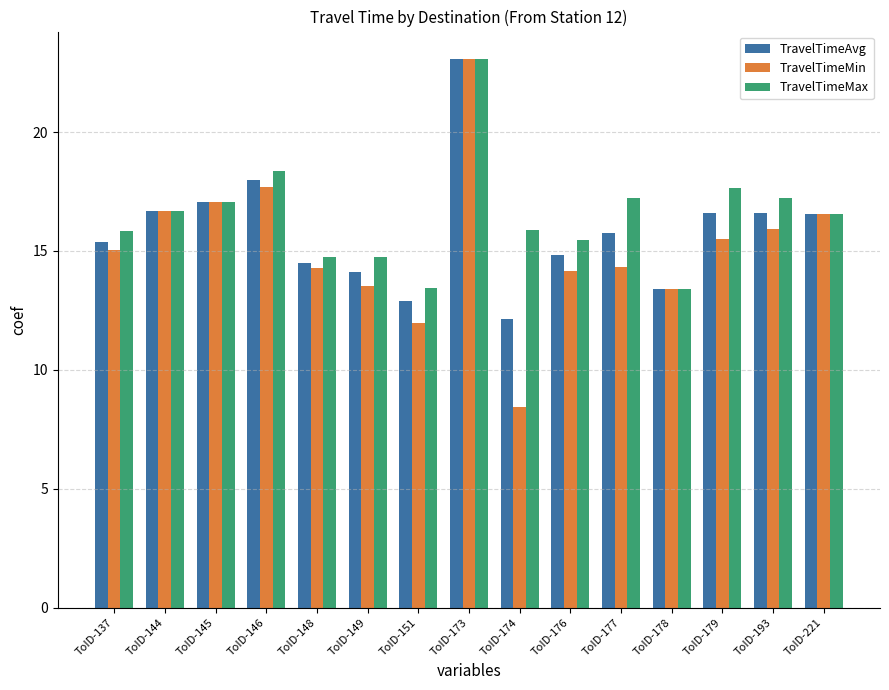

Count the number of categories in the chart.

15